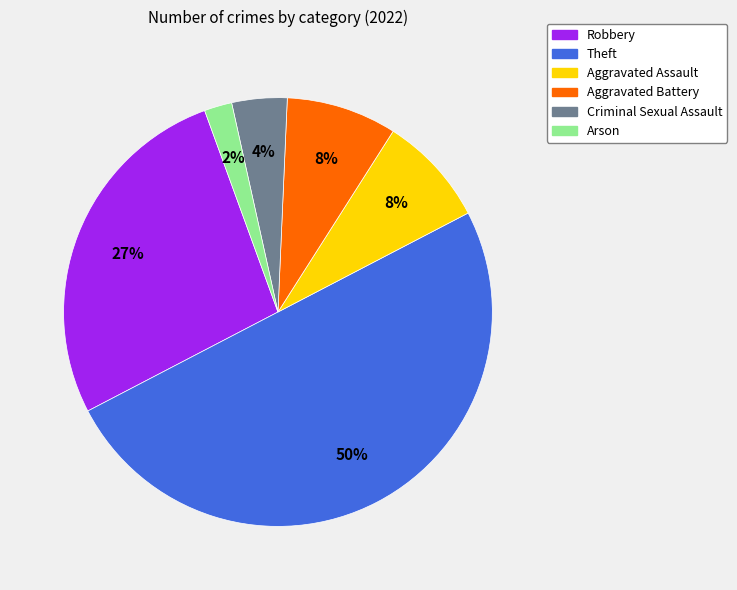

Does Criminal Sexual Assault represent more than half of the total?

No